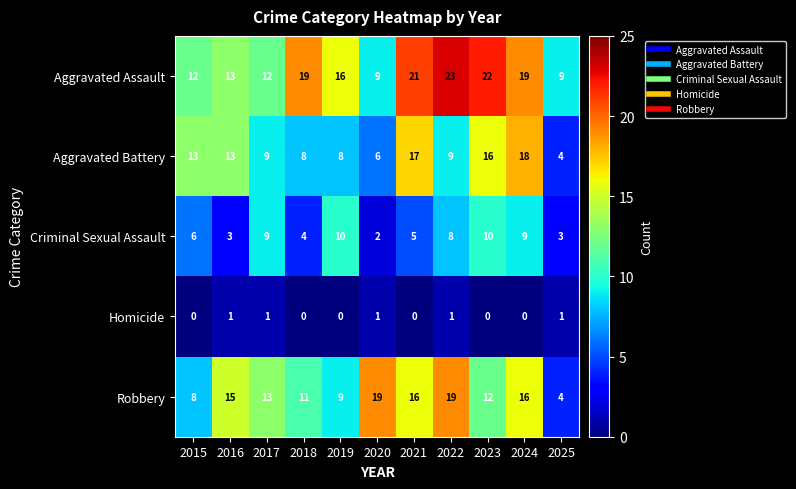

What is the spread (max minus min) of values at 2025?

8